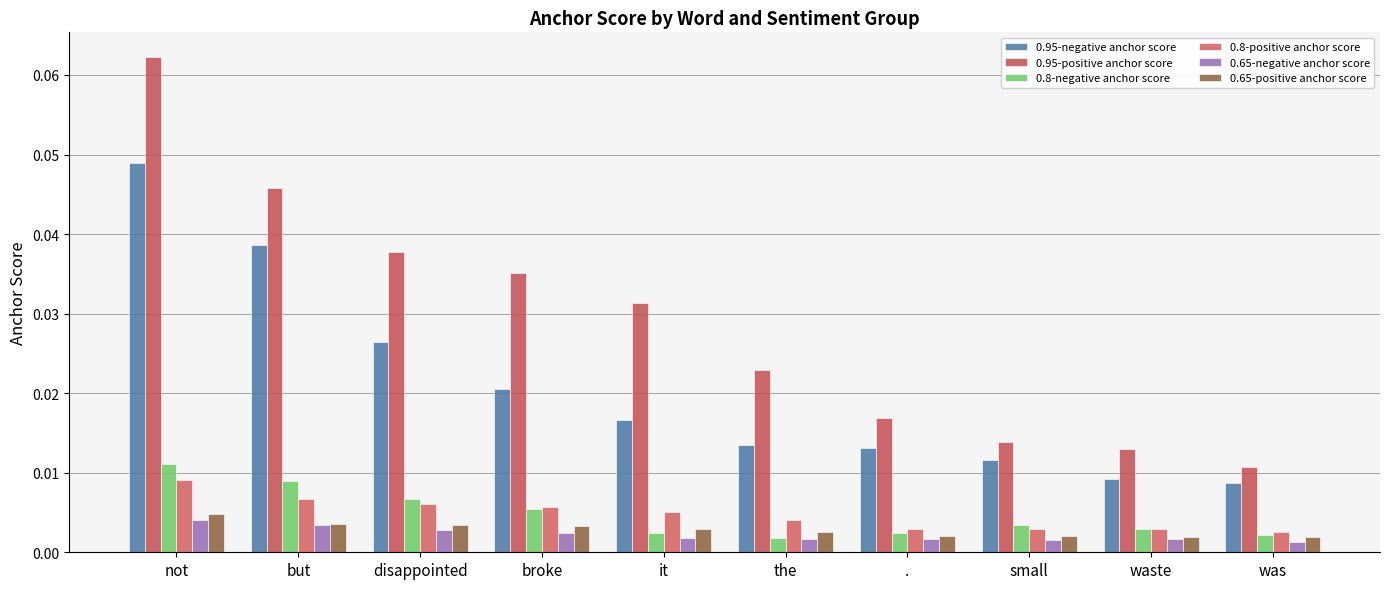

What position from the right is but?

9